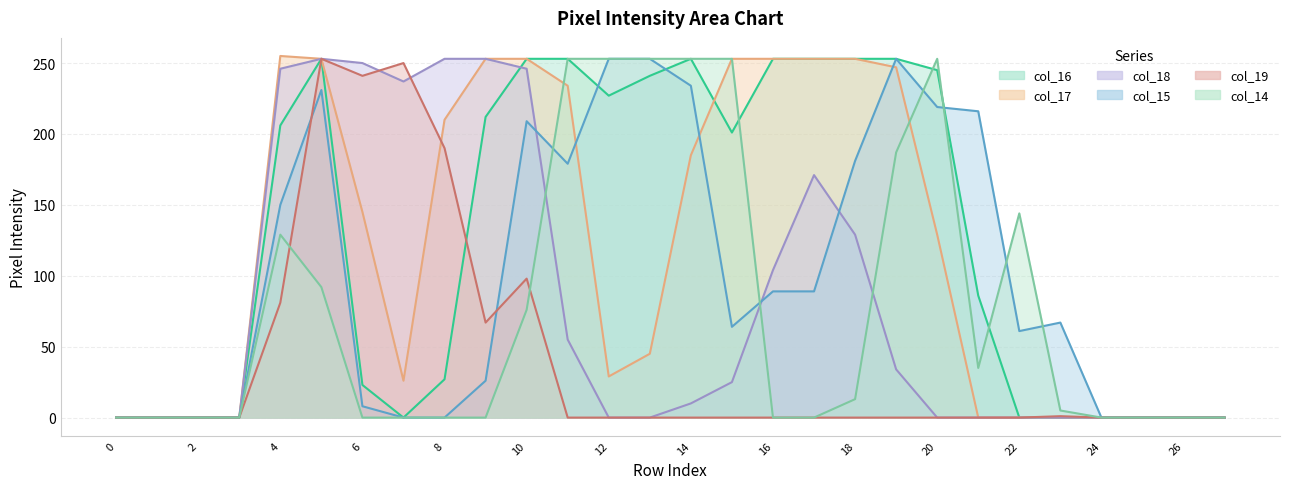

How many categories are shown in the chart?

28